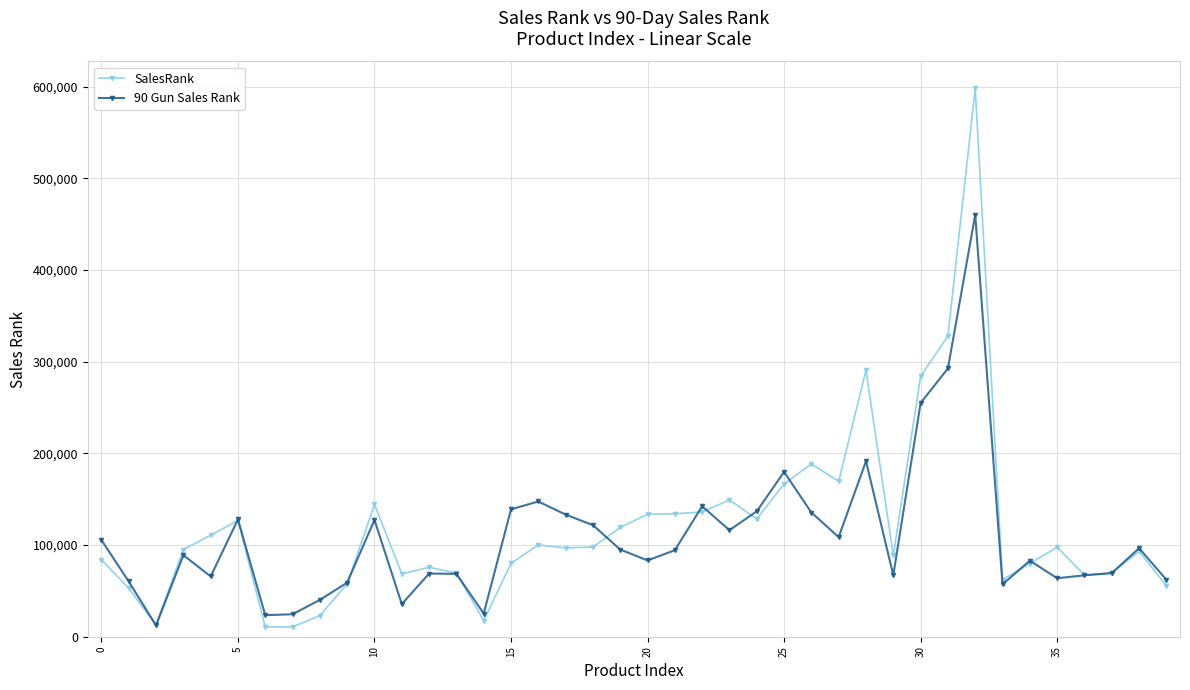

What is the highest value of the SalesRank series?

598138